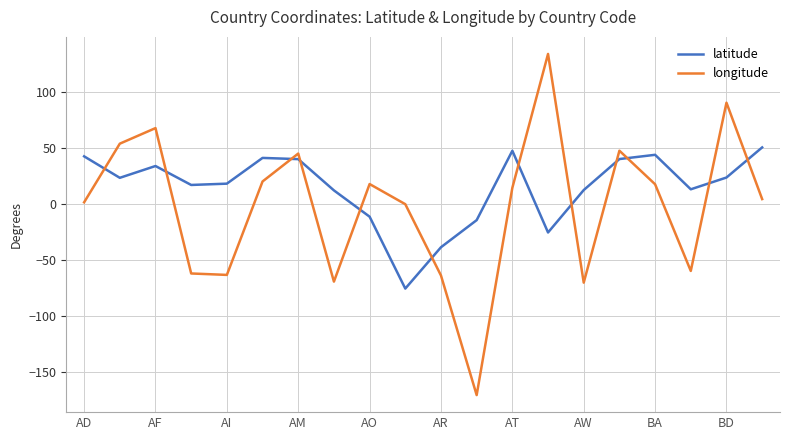

What is the maximum value shown in the chart?

133.8